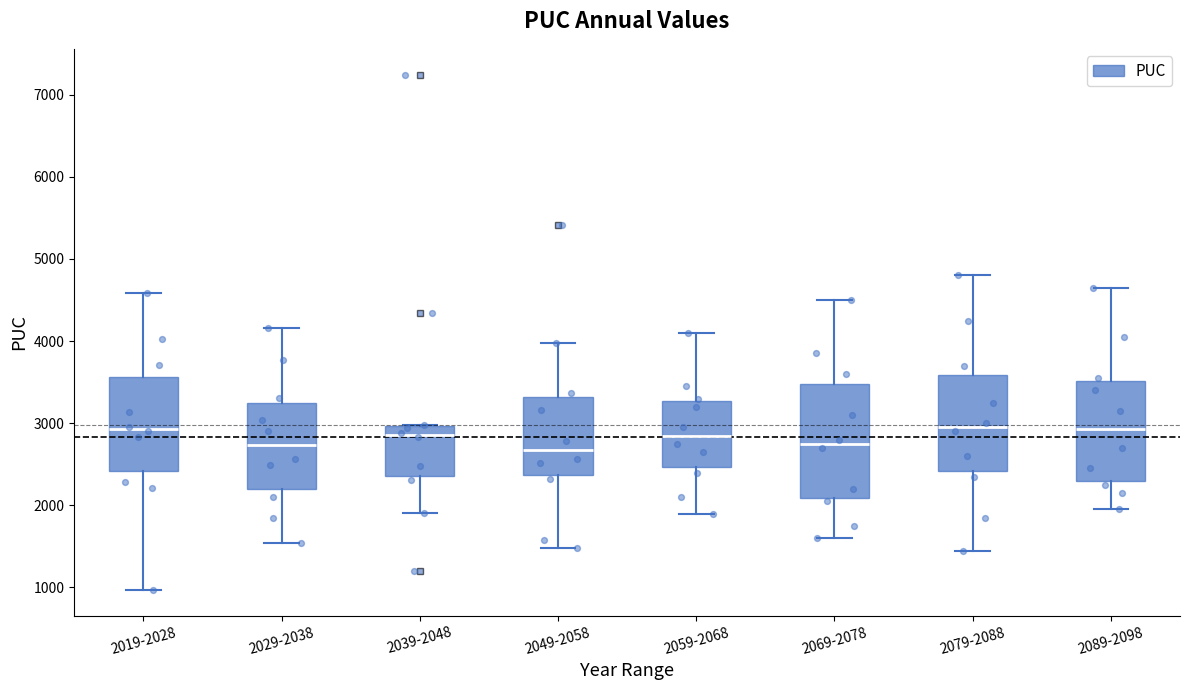

Reading left to right, transcribe this box plot: for each box, give where its median line is, the range the box spans, and where its two whiskers end, as read against the y-axis. The values are not printed on the chart, so give them approximately, as read against the axis.

2019-2028: median 2900, box 2400 to 3600, whiskers 1000 to 4600
2029-2038: median 2700, box 2200 to 3200, whiskers 1500 to 4200
2039-2048: median 2900, box 2400 to 3000, whiskers 1900 to 3000
2049-2058: median 2700, box 2400 to 3300, whiskers 1500 to 4000
2059-2068: median 2900, box 2500 to 3300, whiskers 1900 to 4100
2069-2078: median 2800, box 2100 to 3500, whiskers 1600 to 4500
2079-2088: median 3000, box 2400 to 3600, whiskers 1500 to 4800
2089-2098: median 2900, box 2300 to 3500, whiskers 2000 to 4700